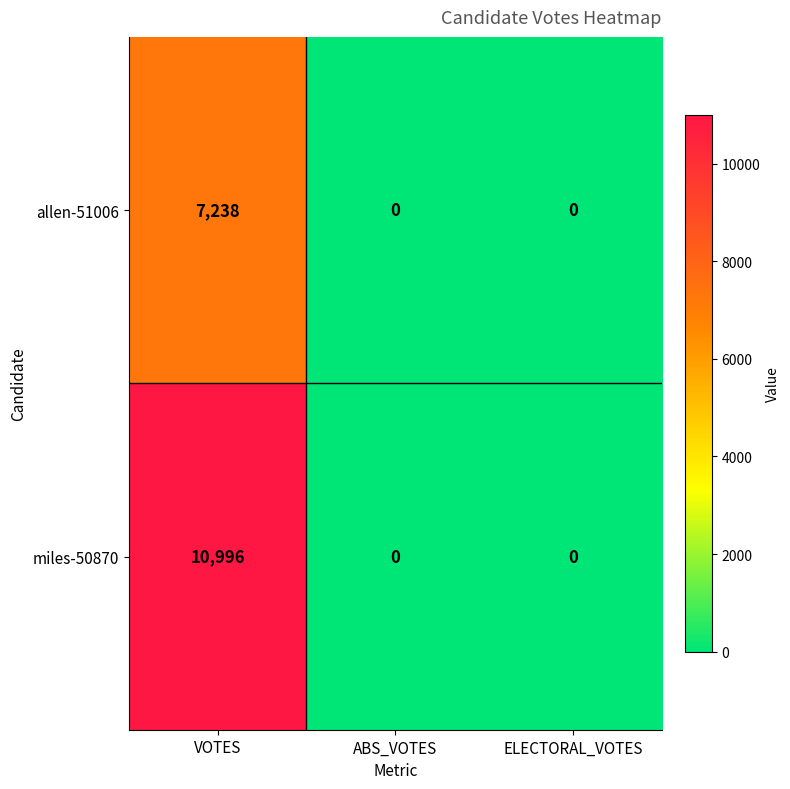

Count the allen-51006 values in the range 0 to 7238.

3